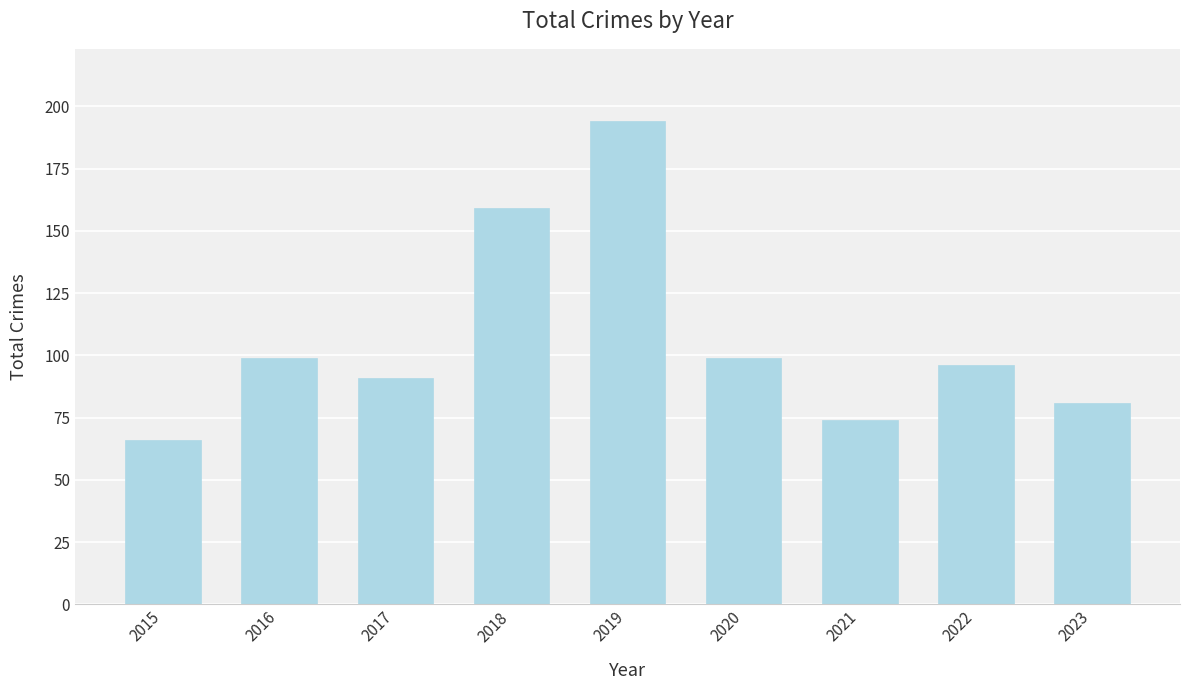

What is the value of the 8th bar from the left?

96